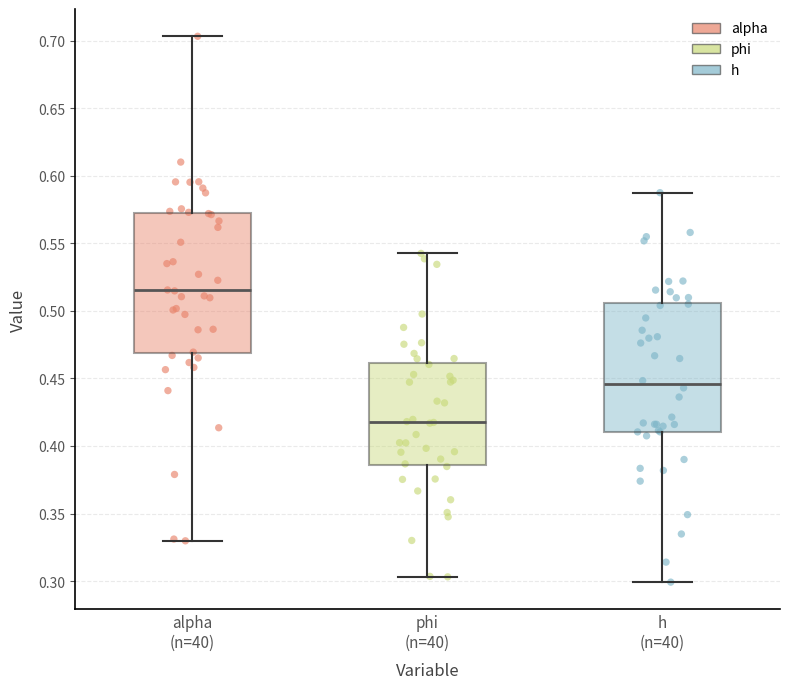

Reading left to right, transcribe this box plot: for each box, give where its median line is, the range the box spans, and where its two whiskers end, as read against the y-axis. The values are not printed on the chart, so give them approximately, as read against the axis.

alpha (n=40): median 0.515, box 0.470 to 0.570, whiskers 0.330 to 0.705
phi (n=40): median 0.420, box 0.385 to 0.460, whiskers 0.305 to 0.540
h (n=40): median 0.445, box 0.410 to 0.505, whiskers 0.300 to 0.585